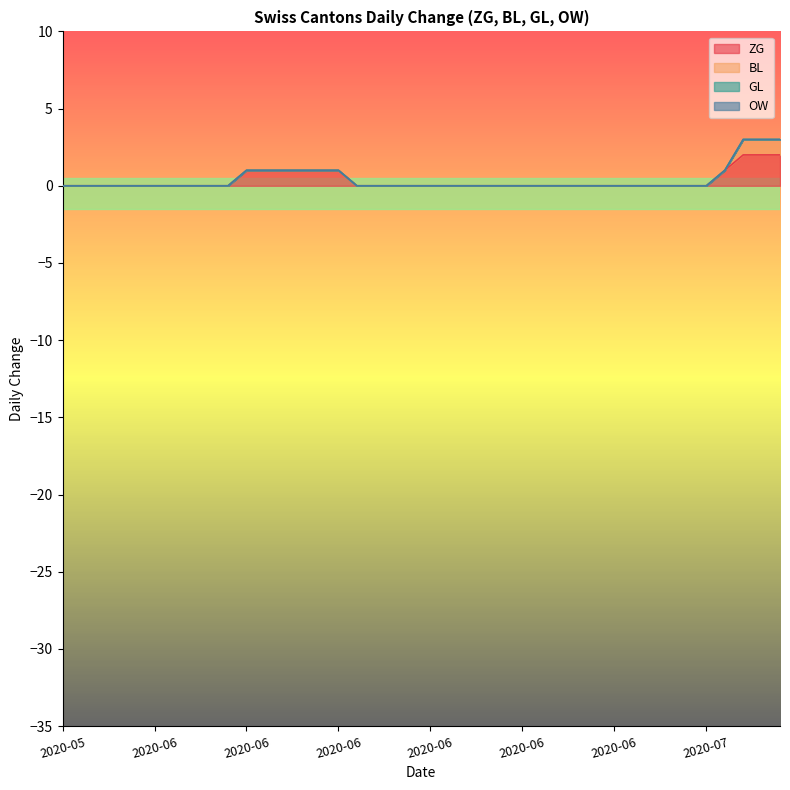

What is the spread (max minus min) of values at 2020-07-06?

2